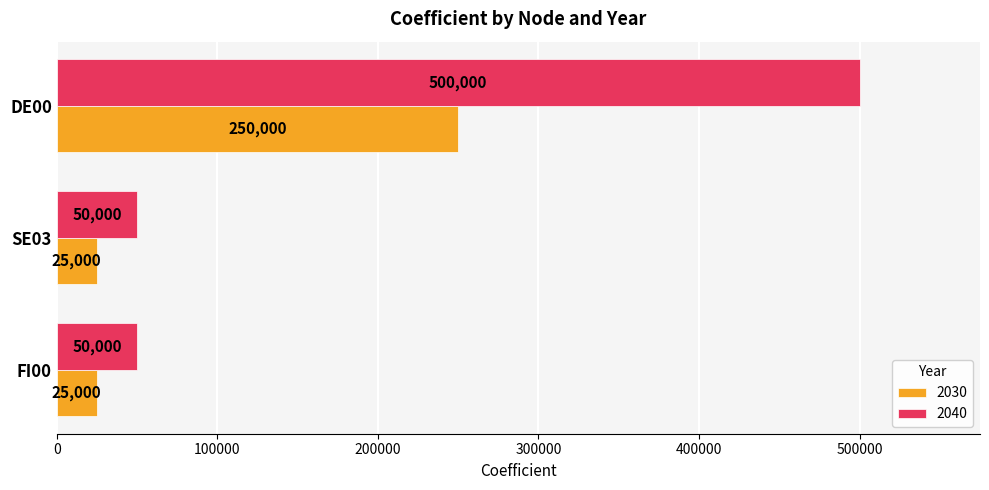

The value of 2030 at DE00 is 250000. True or false?

True